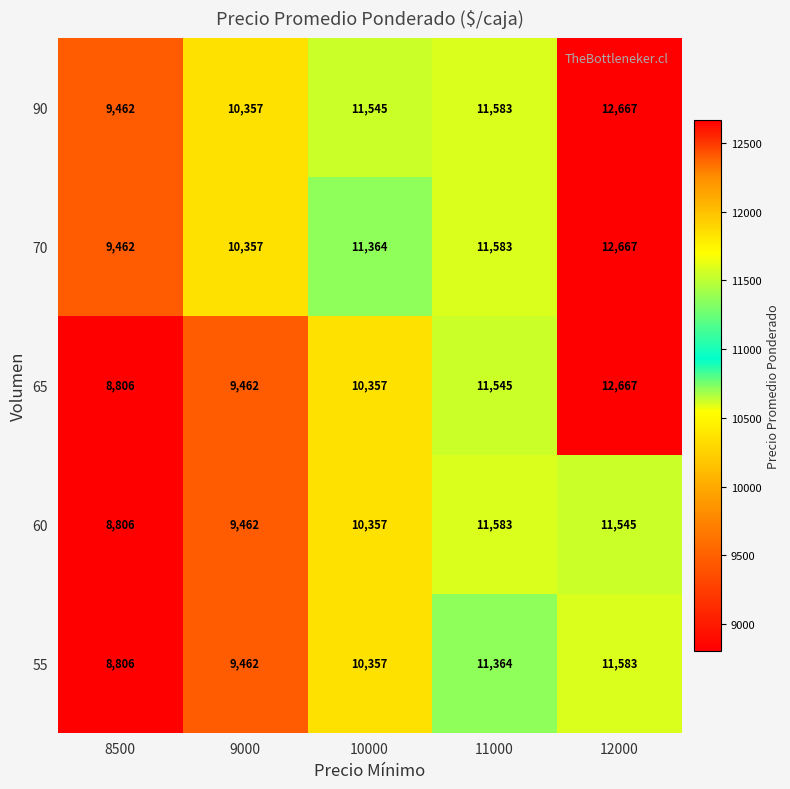

Reading right to left, list all the values displayed in this chart.

90: 12667	11583	11545	10357	9462
70: 12667	11583	11364	10357	9462
65: 12667	11545	10357	9462	8806
60: 11545	11583	10357	9462	8806
55: 11583	11364	10357	9462	8806